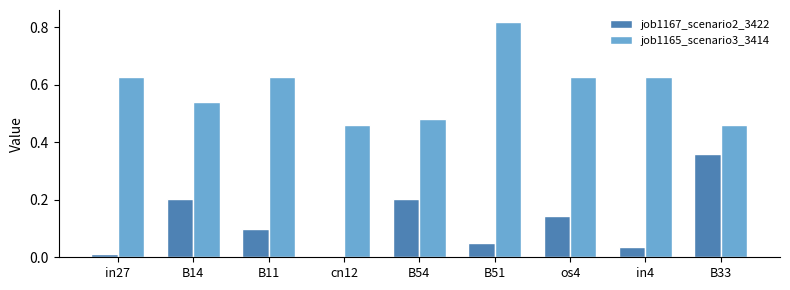

What value does the job1167_scenario2_3422 series have at B14?

0.2